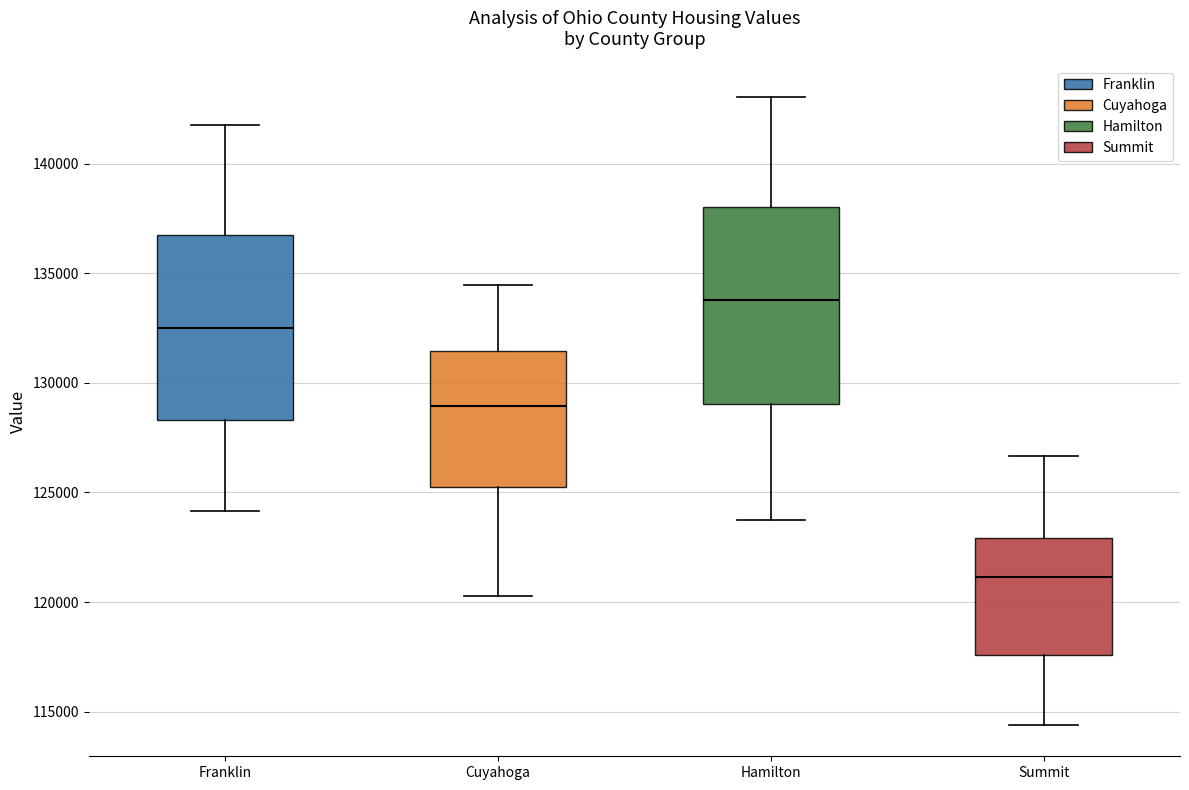

Where is the lower edge of the box for Hamilton on the y-axis? The values are not printed on the chart, so give them approximately, as read against the axis.

129000